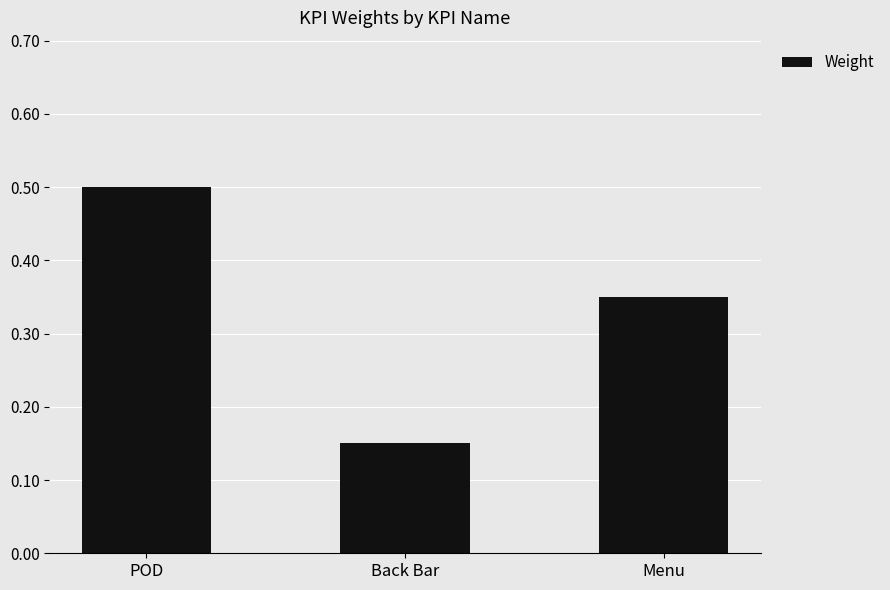

Is it true that the value at Menu is 0.1?

False